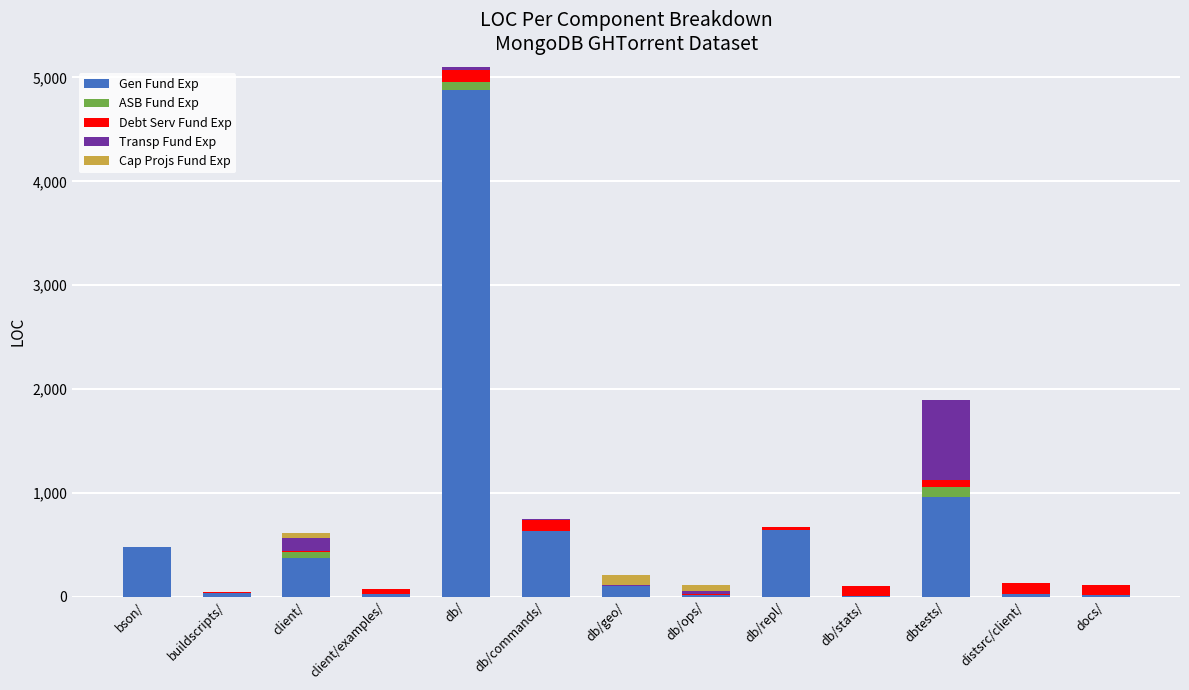

What is the maximum value for Gen Fund Exp?

4878.8